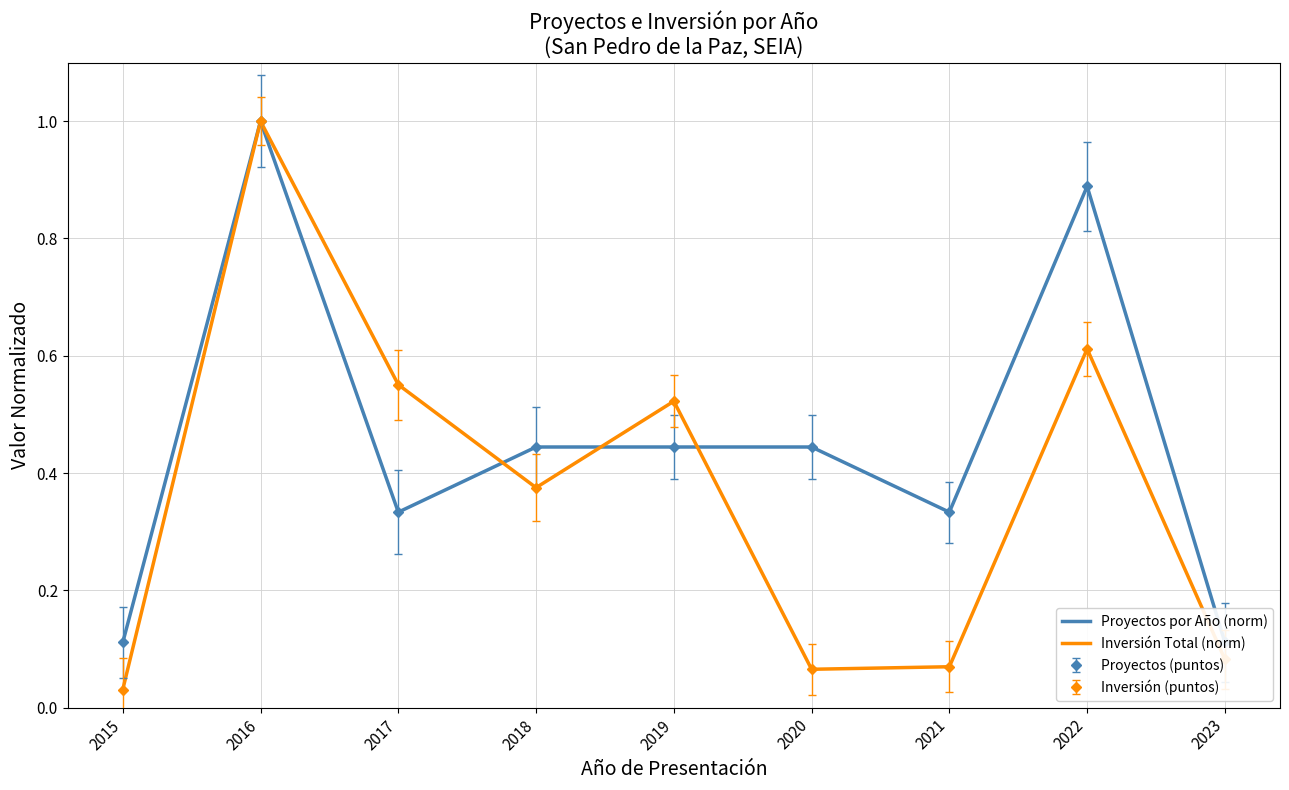

Between 2023 and 2021, which is larger?

2021